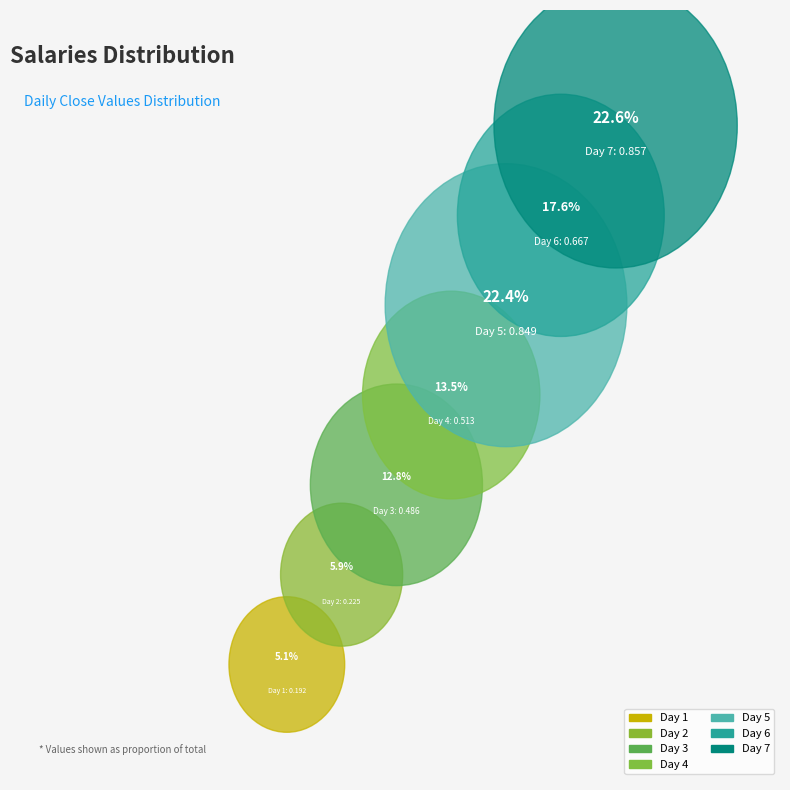

How many slices are in this pie chart?

7